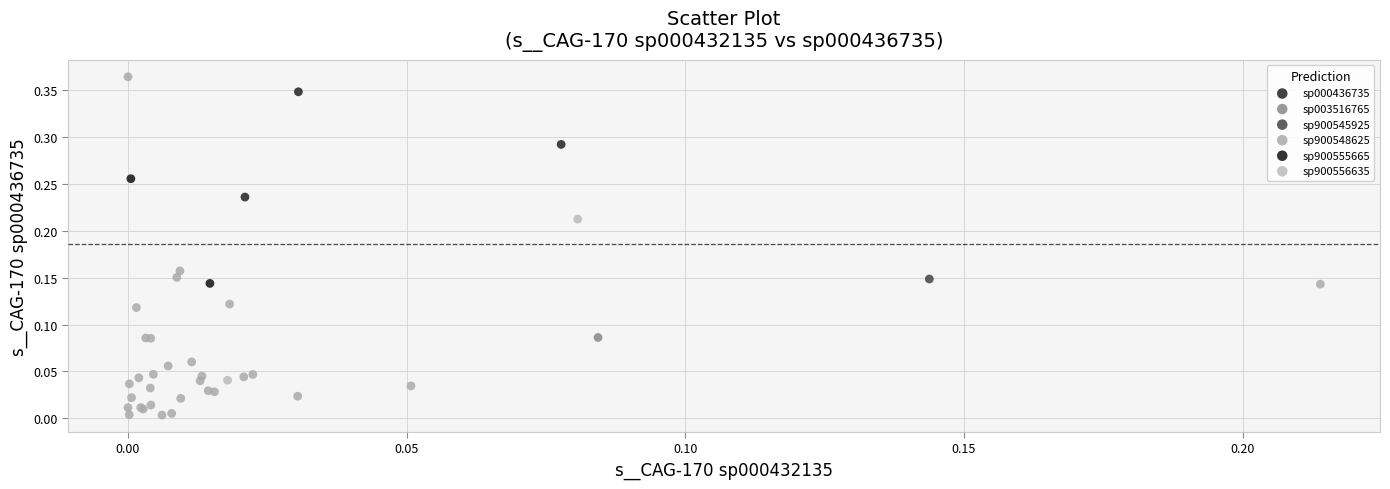

What are all the series names shown in the legend?

sp000436735, sp003516765, sp900545925, sp900548625, sp900555665, sp900556635